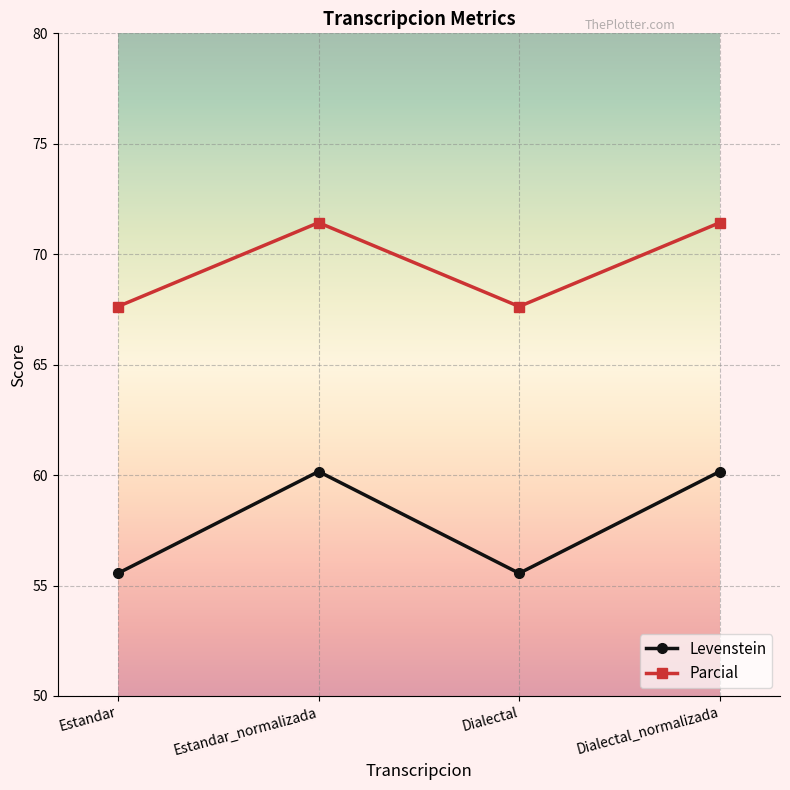

What is the average value of the Levenstein series?

57.9